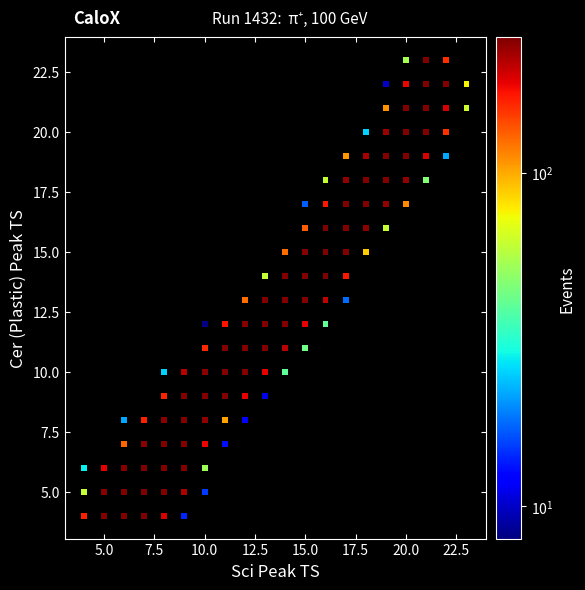

What is the range of Y values (max minus min)?

19